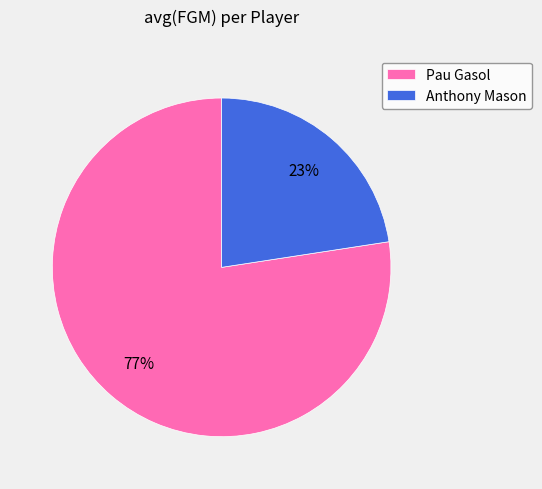

How many slices are in this pie chart?

2